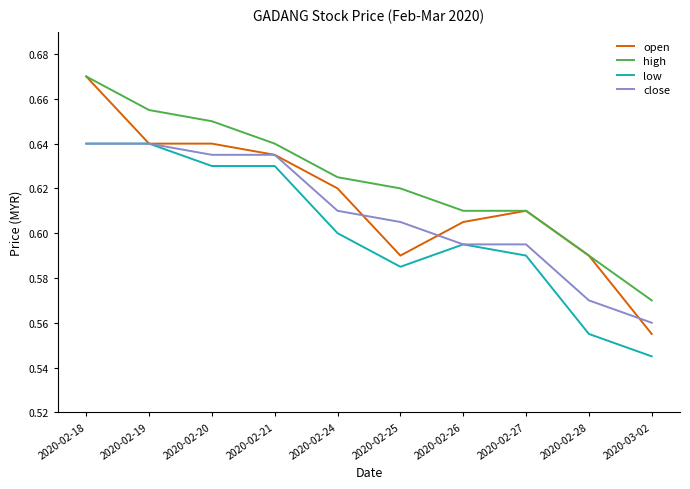

True or false: high and low cross at least once.

False